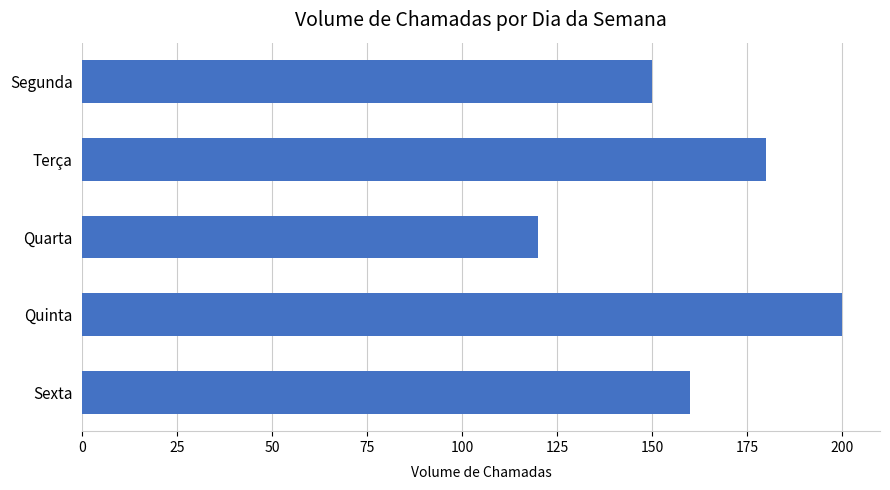

At which category does the chart reach its minimum across all series?

Quarta